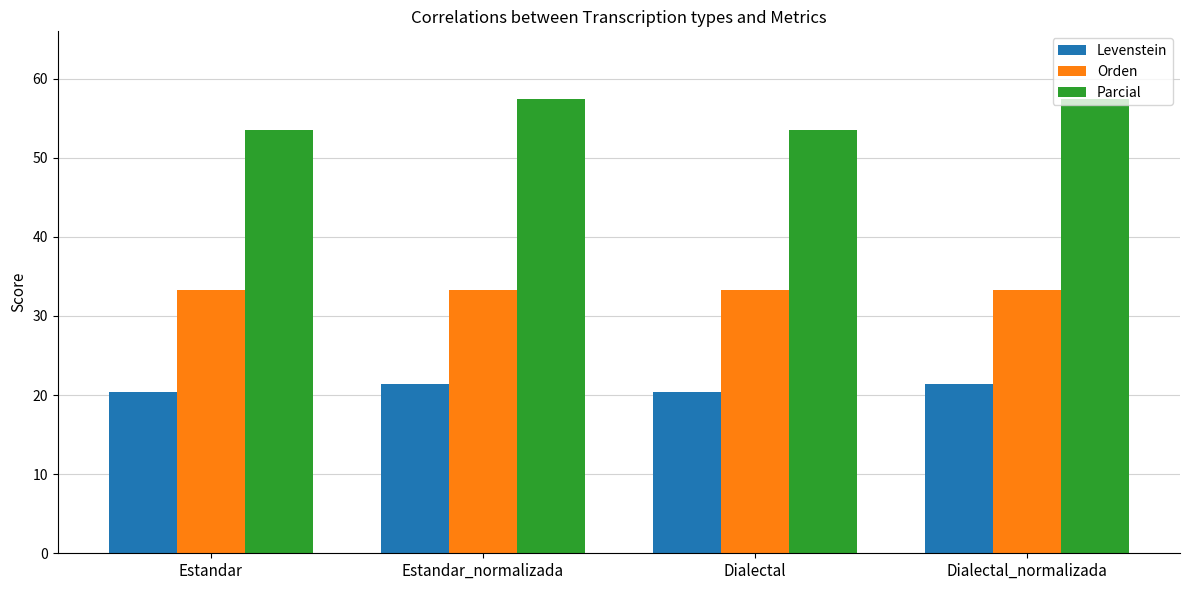

Is the value of Levenstein at Dialectal greater than the value of Orden at Dialectal_normalizada?

No